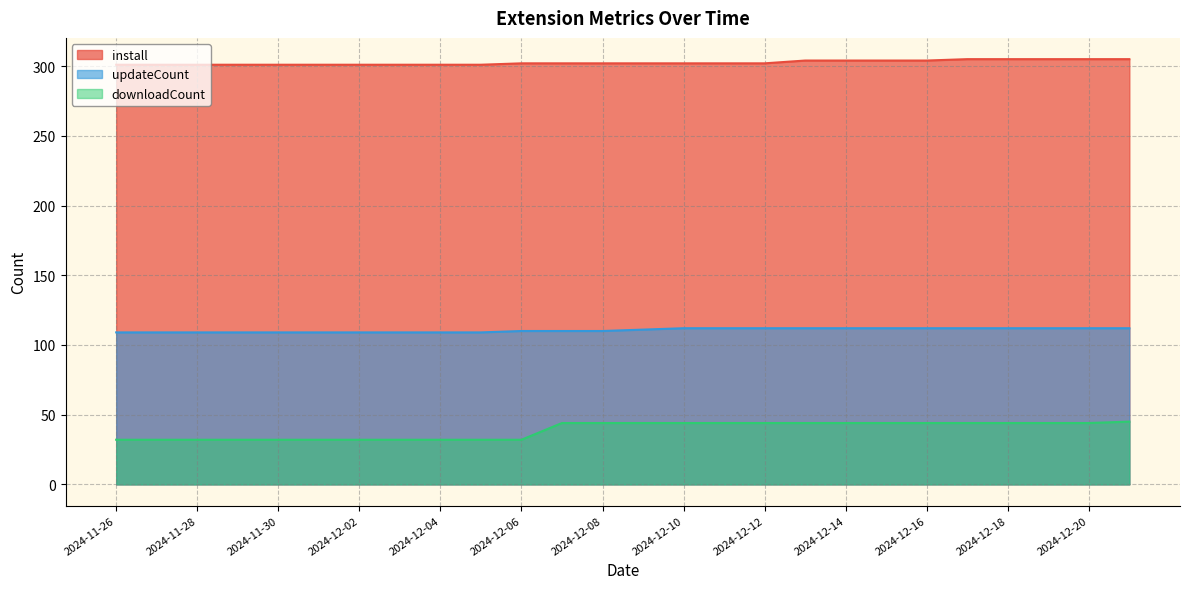

What position from the left is 2024-12-14?

19